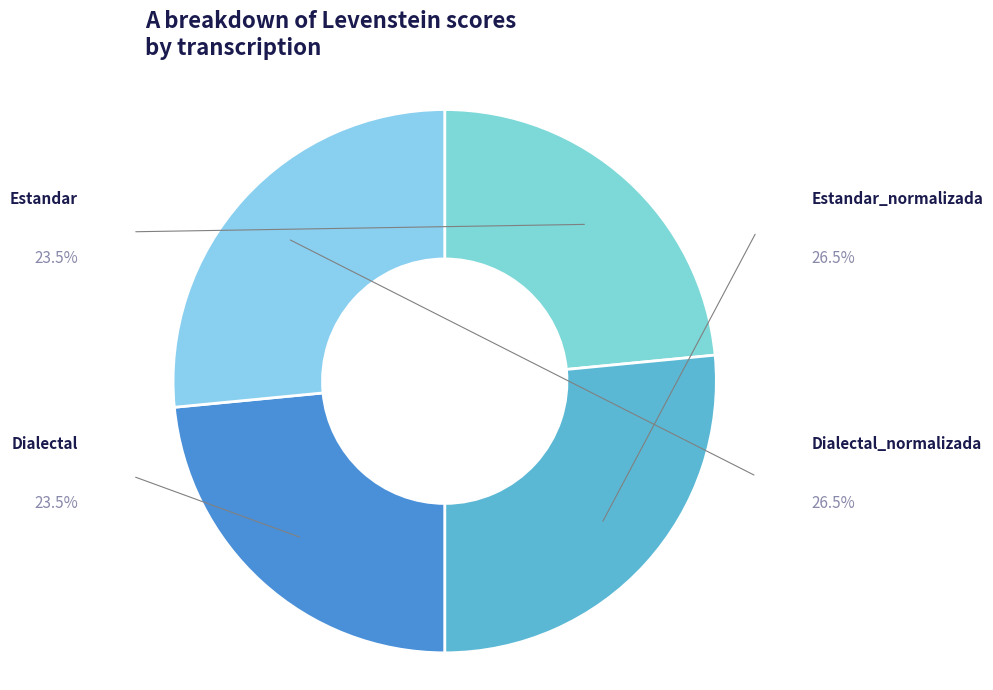

What is the largest slice in the pie chart?

Estandar_normalizada